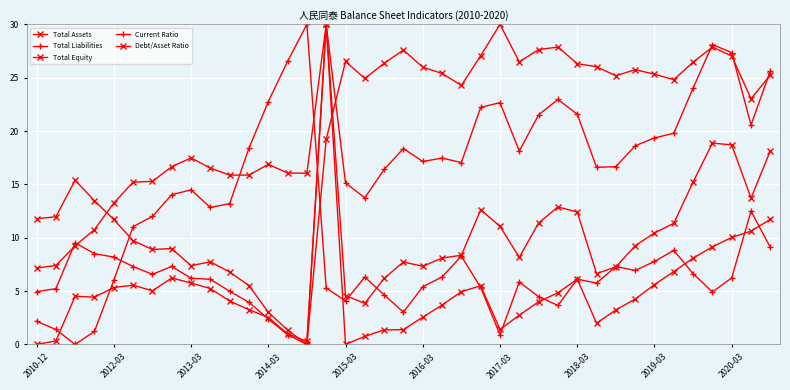

How many lines are shown in the chart?

5